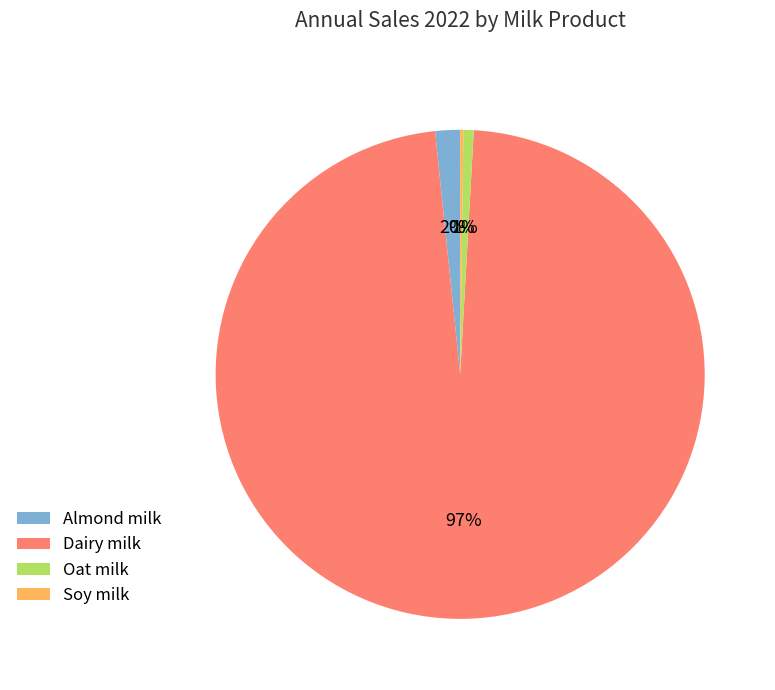

Do Almond milk and Dairy milk together represent more than half of the pie?

Yes